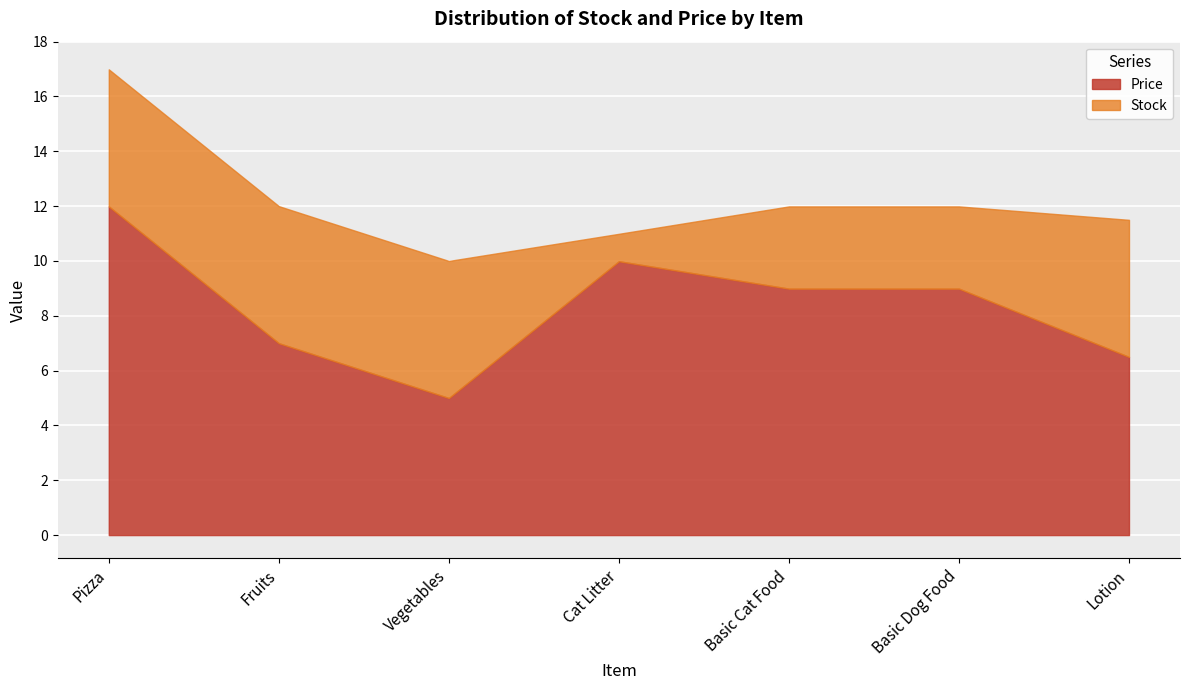

How many interior local valleys does the Price series have?

1